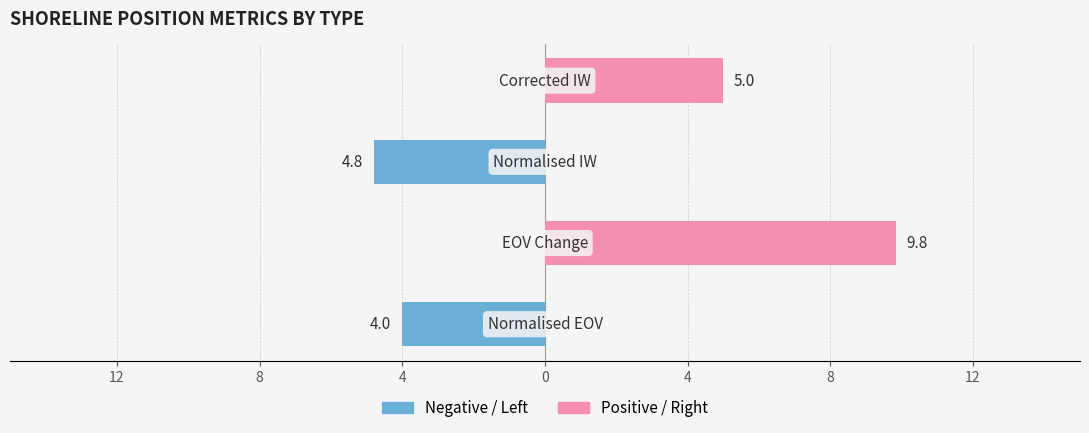

At 8, list the series in order from largest to smallest.

Positive (EOV chg), Negative (normalised)